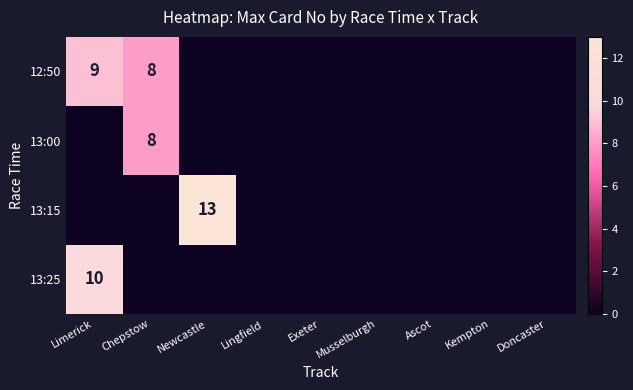

Count the 13:00 values in the range 0 to 1.

8